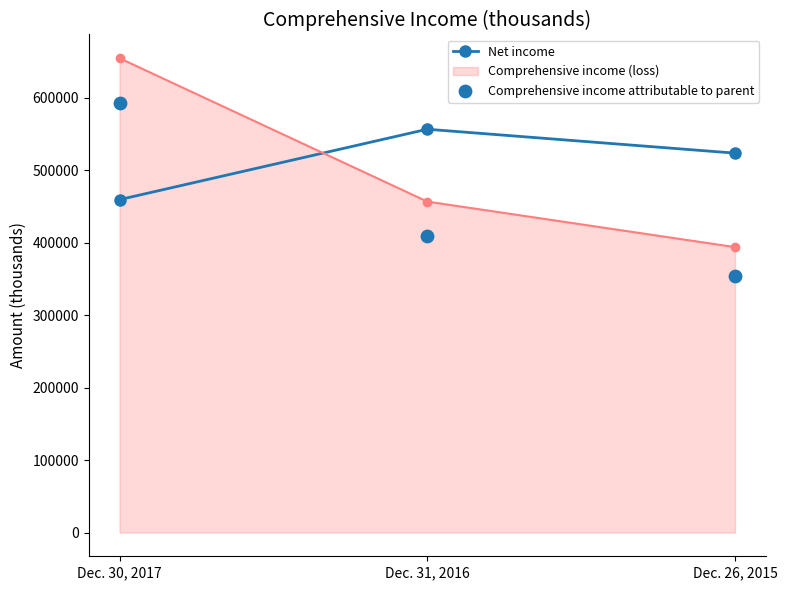

Is the value of Net income at Dec. 30, 2017 greater than the value of Comprehensive income attributable to parent at Dec. 30, 2017?

No